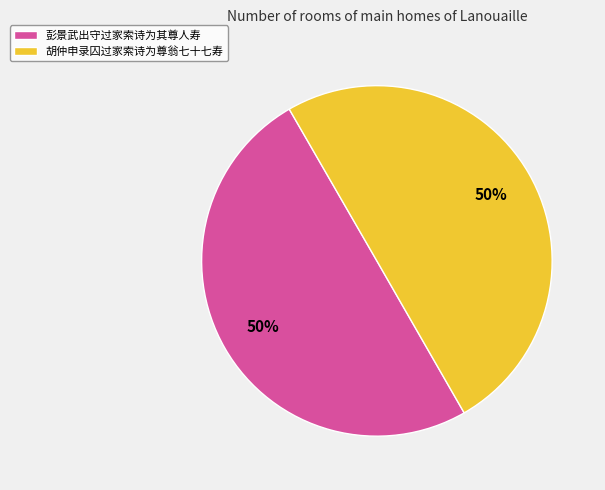

Approximately how many times larger is the value at 胡仲申录囚过家索诗为尊翁七十七寿 compared to 彭景武出守过家索诗为其尊人寿?

1.0